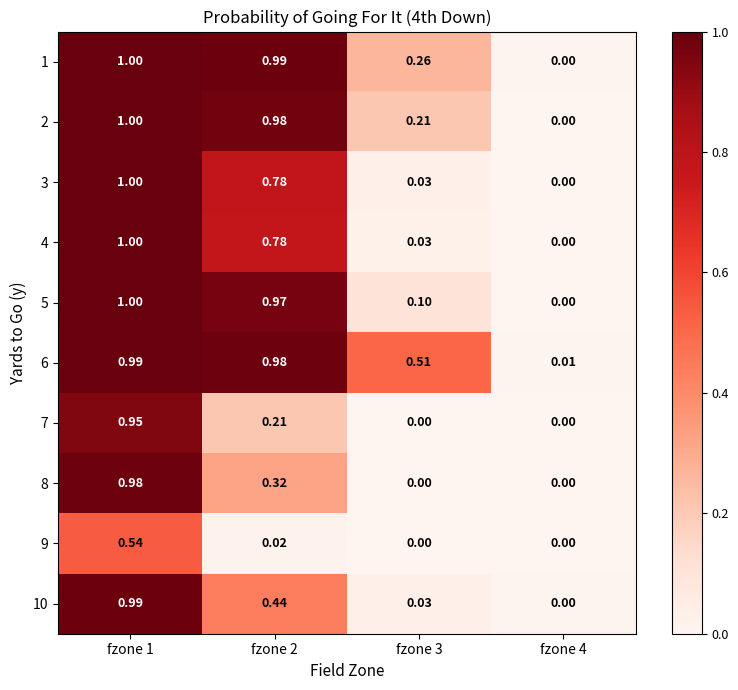

Is the value of 9 at fzone 3 greater than the value of 6 at fzone 4?

No